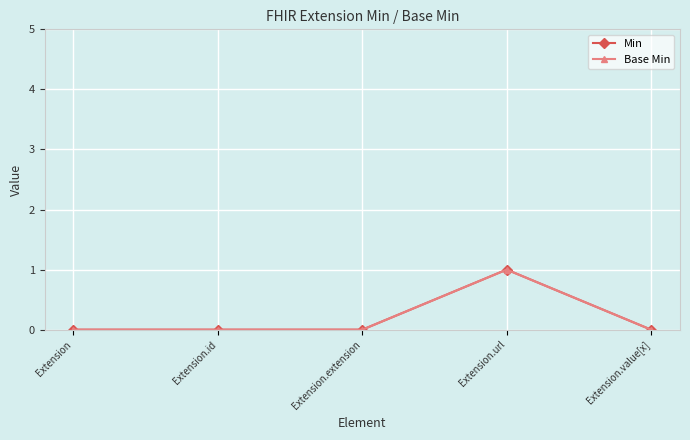

Is this an area chart (filled region under the line)?

No